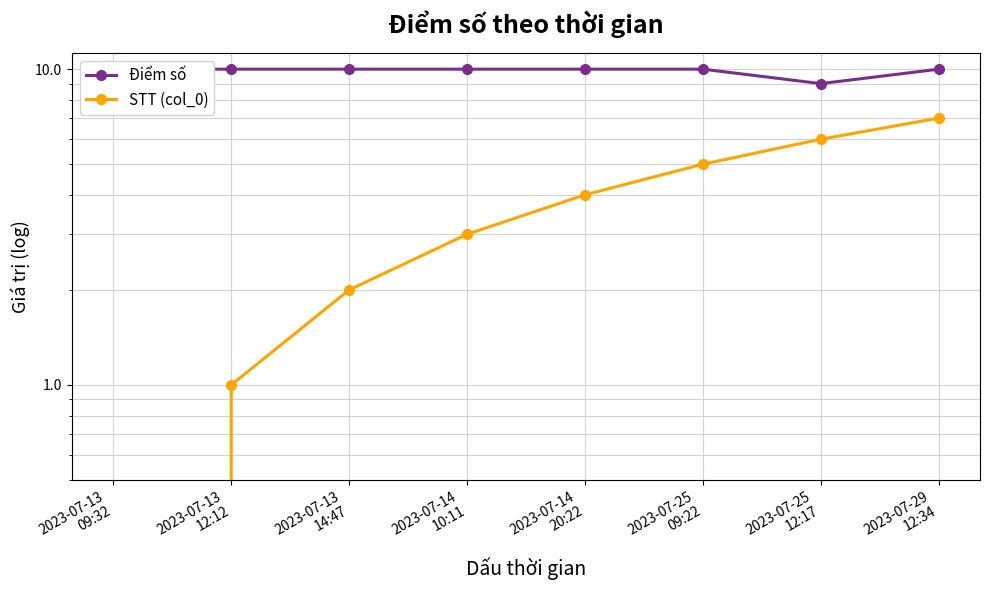

True or false: Điểm số has a value of 3 at 2023-07-25
12:17.

False